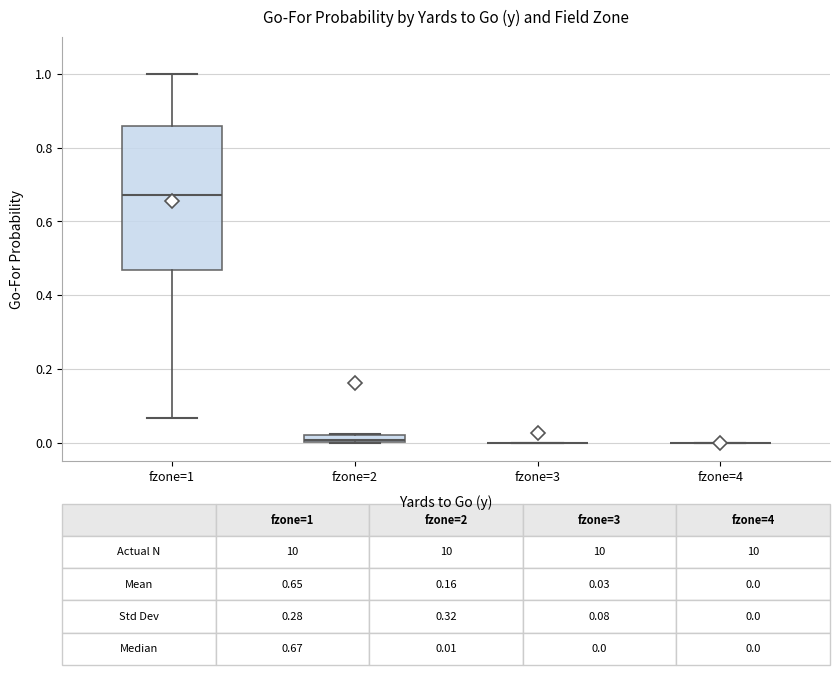

Comparing the boxes themselves (not the whiskers), which one is the tallest?

fzone=1